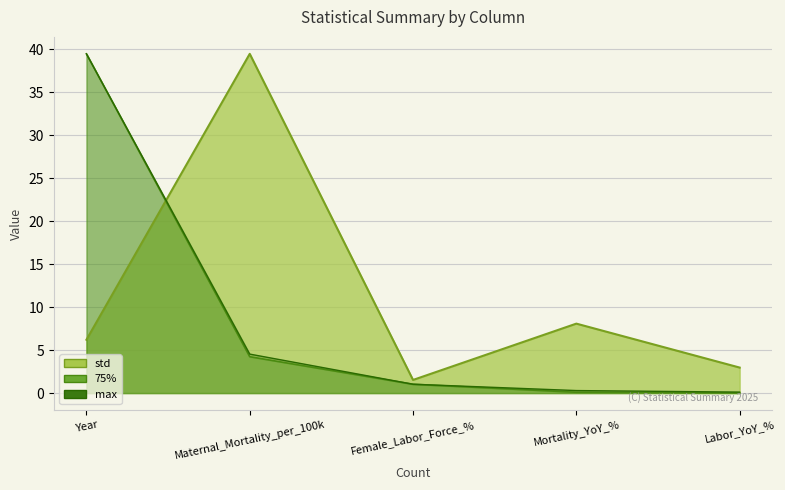

What is the label of the 2nd point from the right?

Mortality_YoY_%